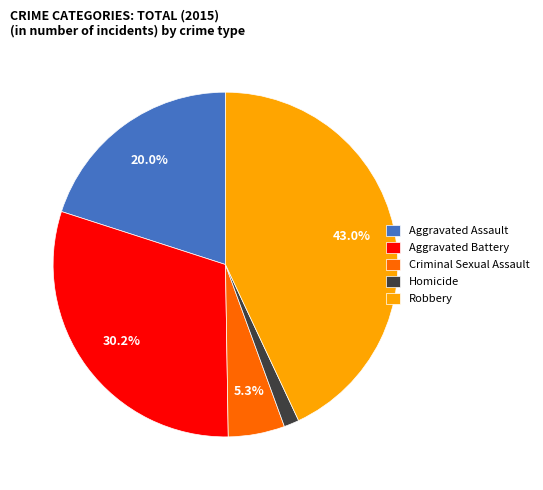

What is the smallest slice in the pie chart?

Homicide